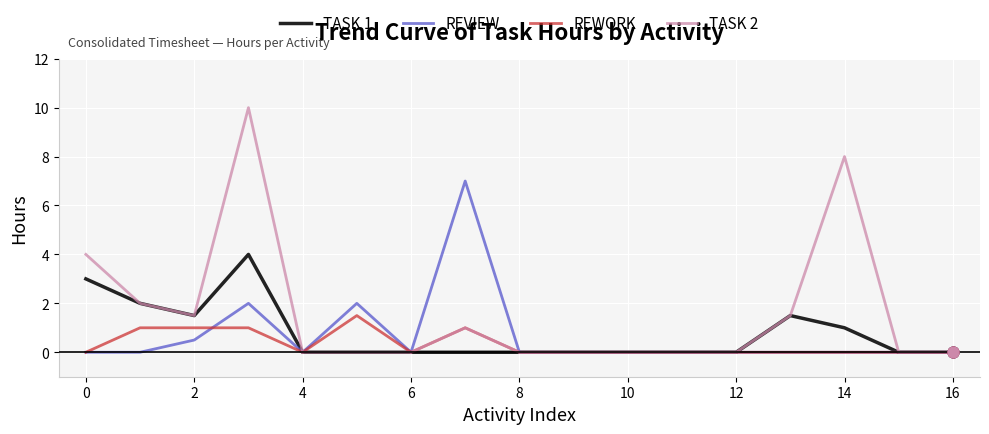

Which series has the largest range (max minus min)?

TASK 2